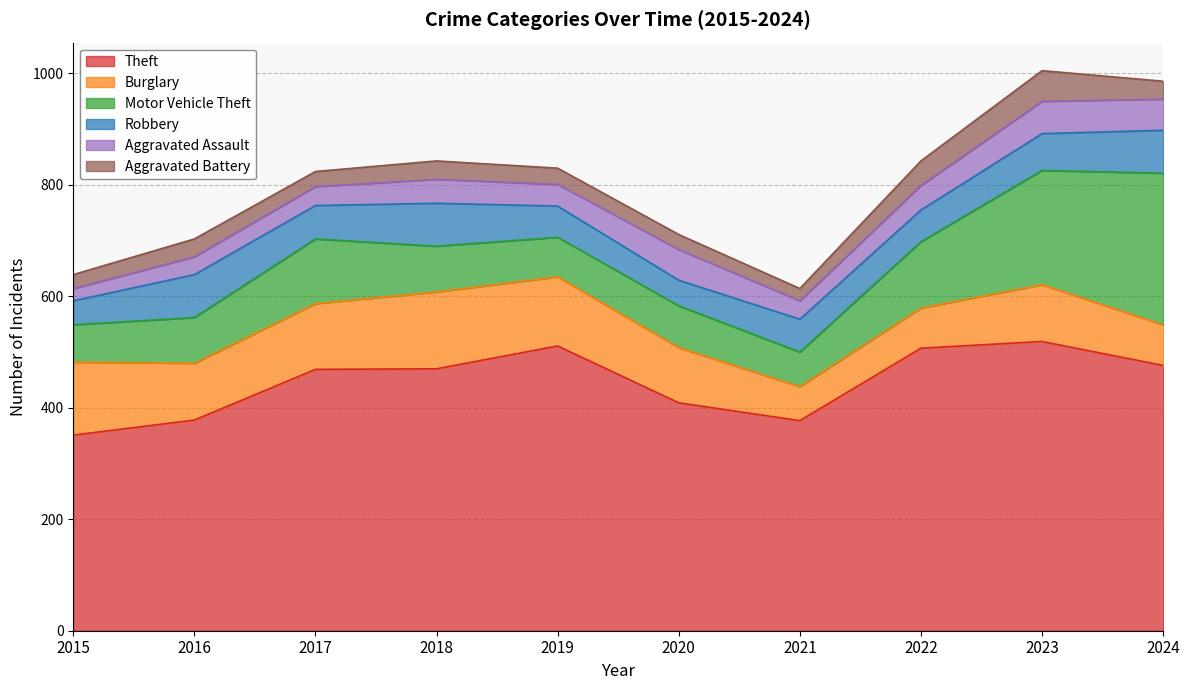

Where is Robbery nearest to the value 60?

2017